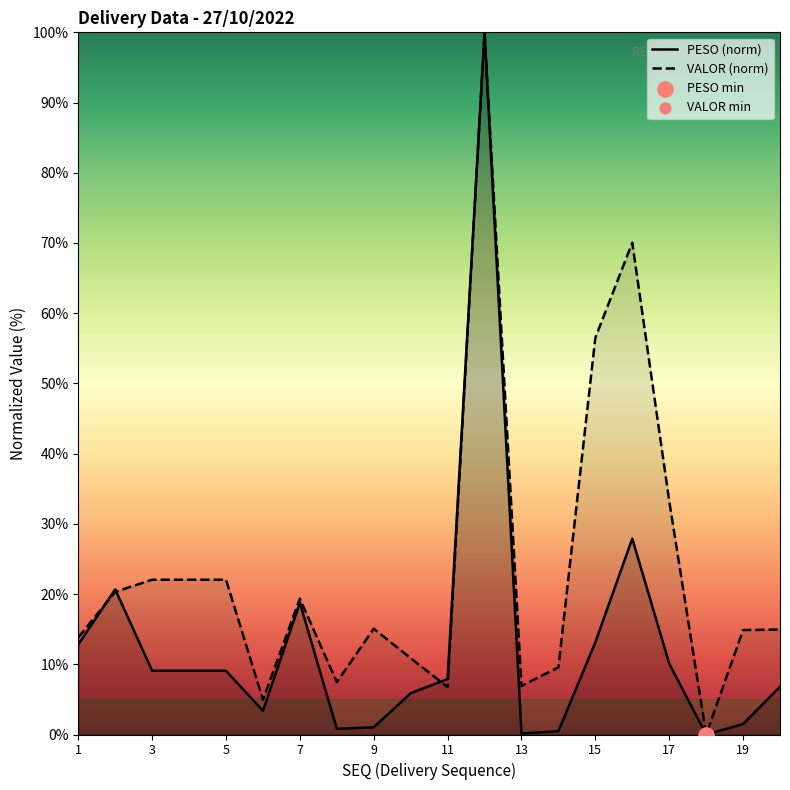

Which series has the largest total across all categories?

VALOR (norm)